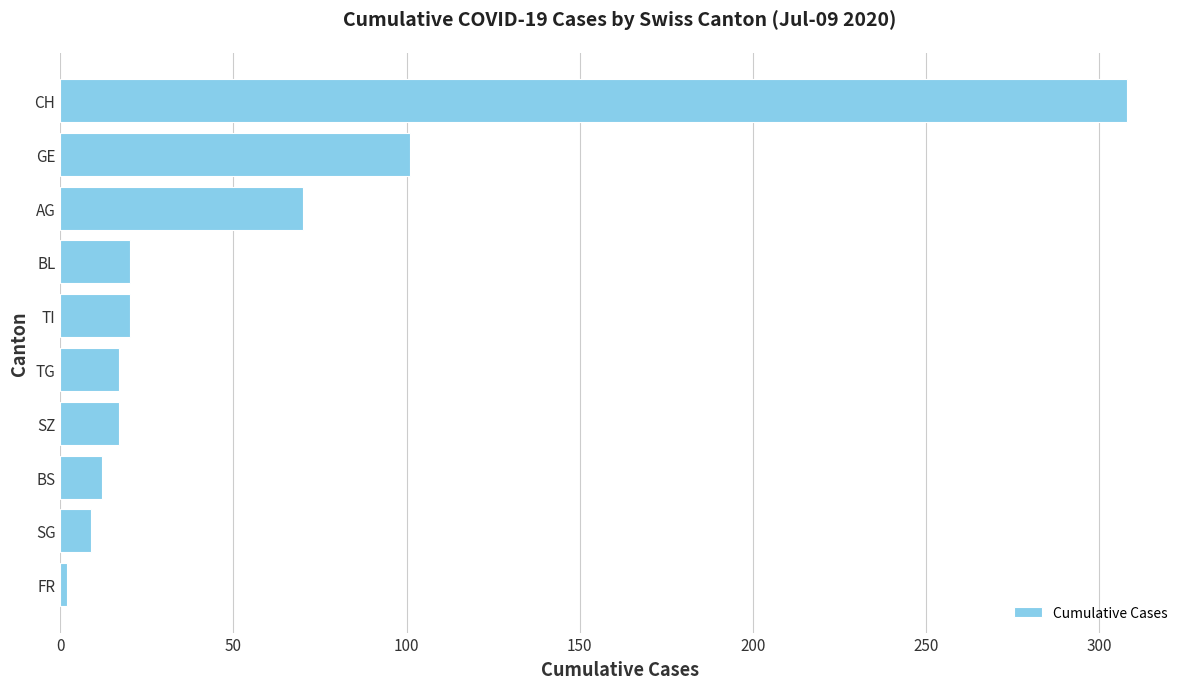

Reading bottom to top, list all the values displayed in this chart.

FR=2	SG=9	BS=12	SZ=17	TG=17	TI=20	BL=20	AG=70	GE=101	CH=308